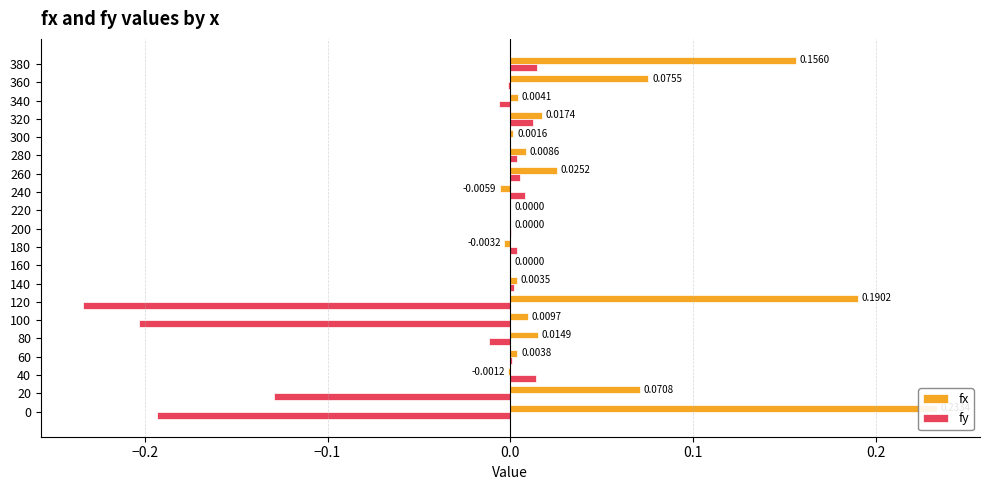

List the series in order of their peak value, highest first.

fx, fy